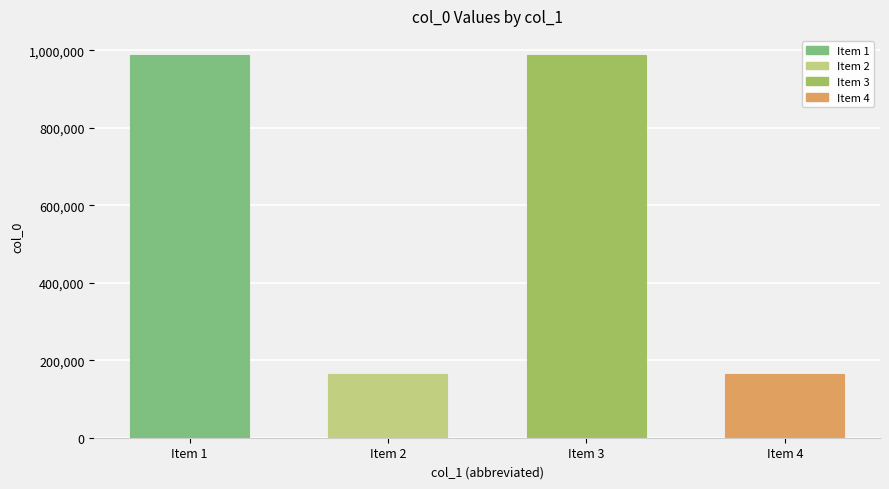

True or false: the data shows 1752187 at Item 3.

False